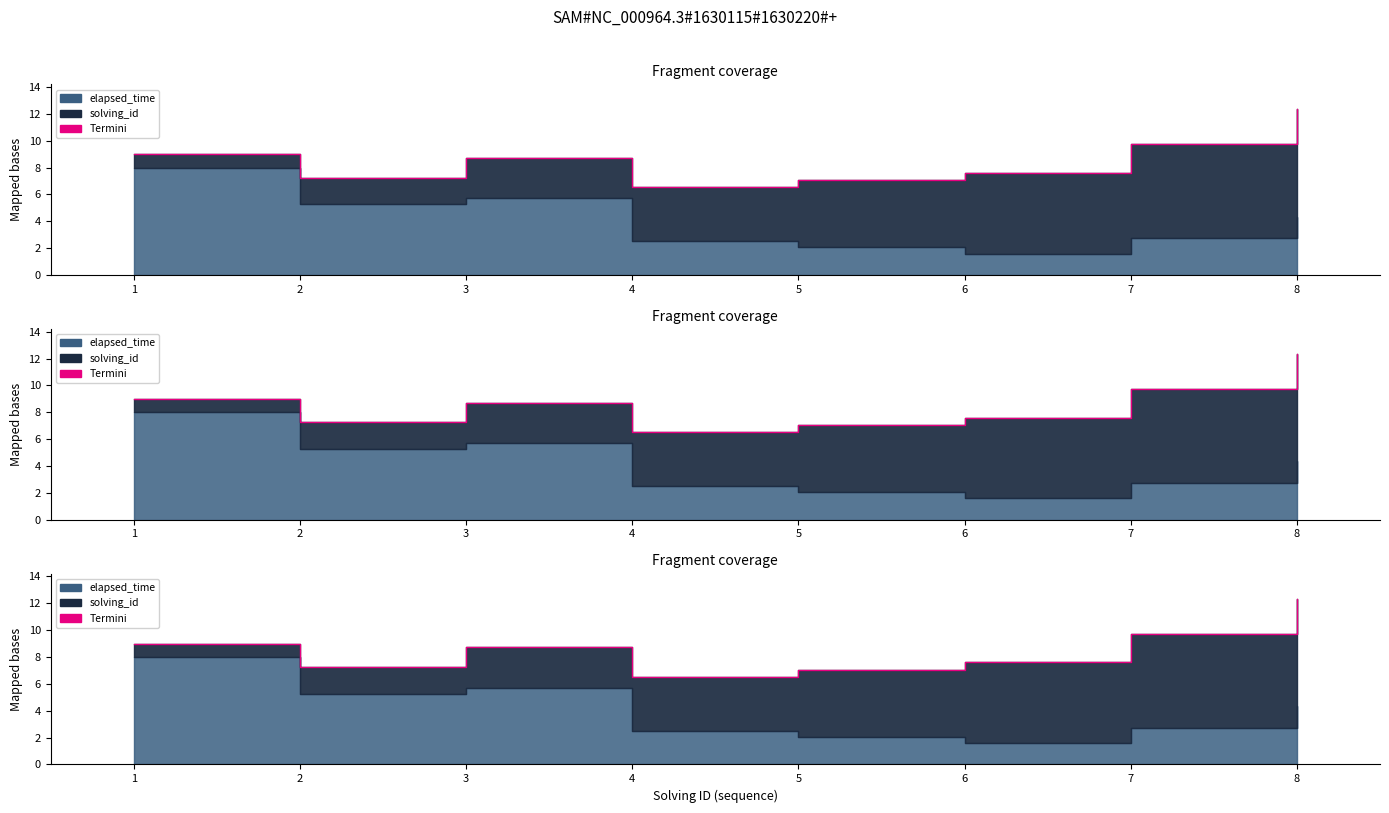

How many points are higher than both their immediate neighbors (excluding endpoints)?

1